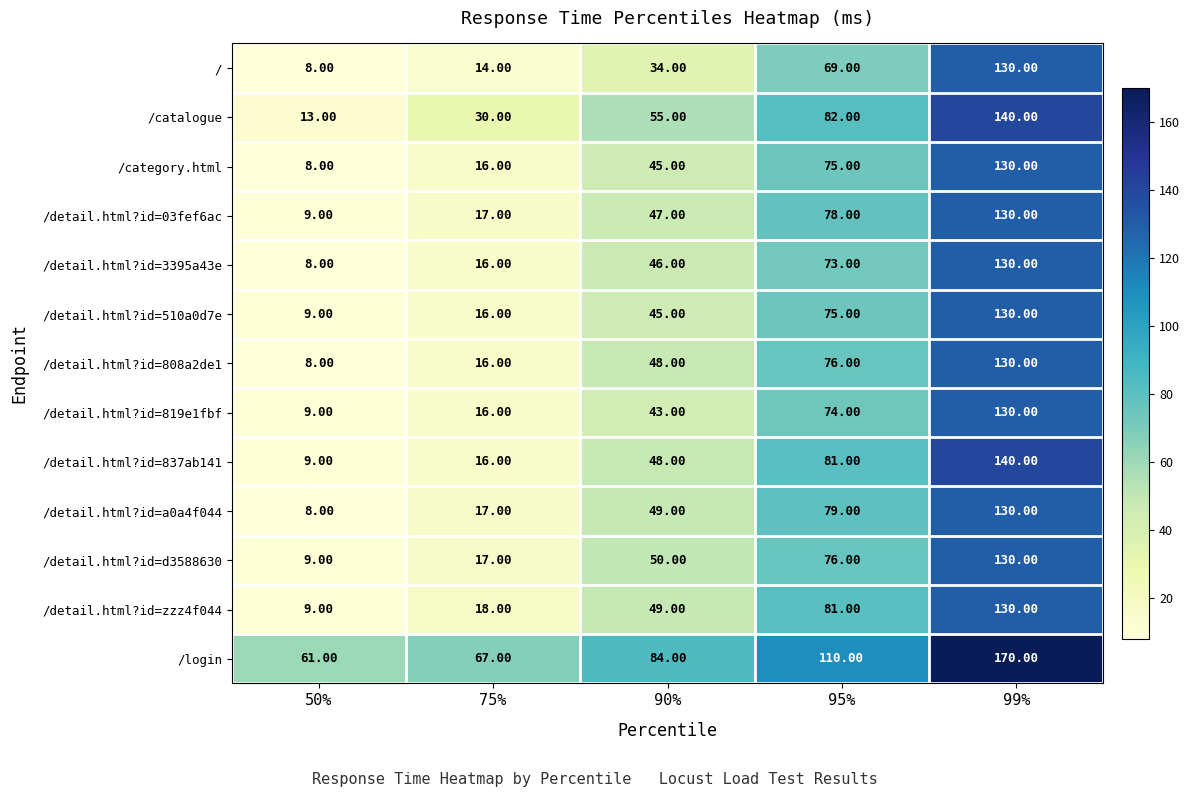

Which series changed the most between 75% and 99%?

/detail.html?id=837ab141